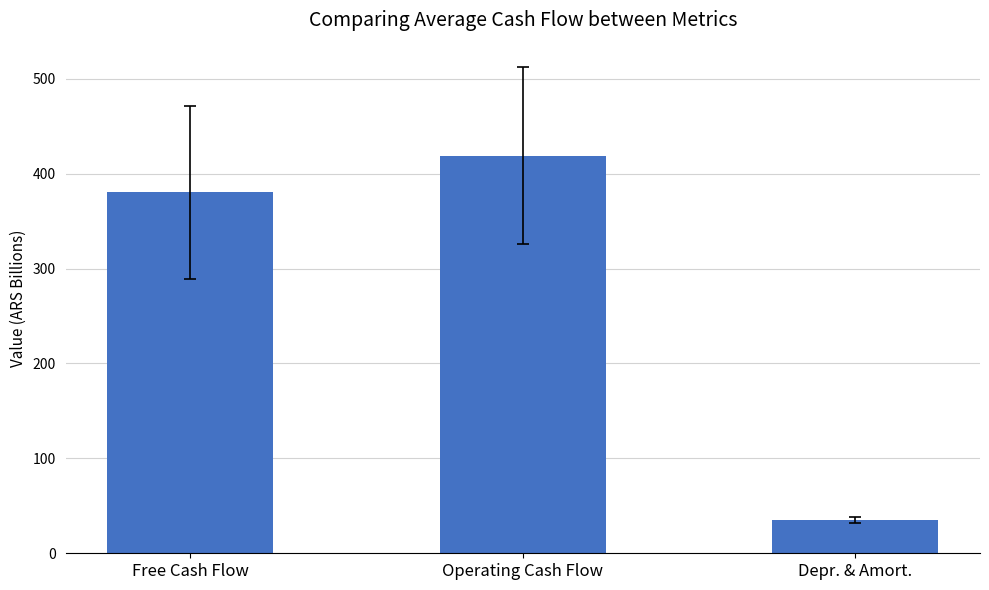

Between Operating Cash Flow and Free Cash Flow, which is larger?

Operating Cash Flow